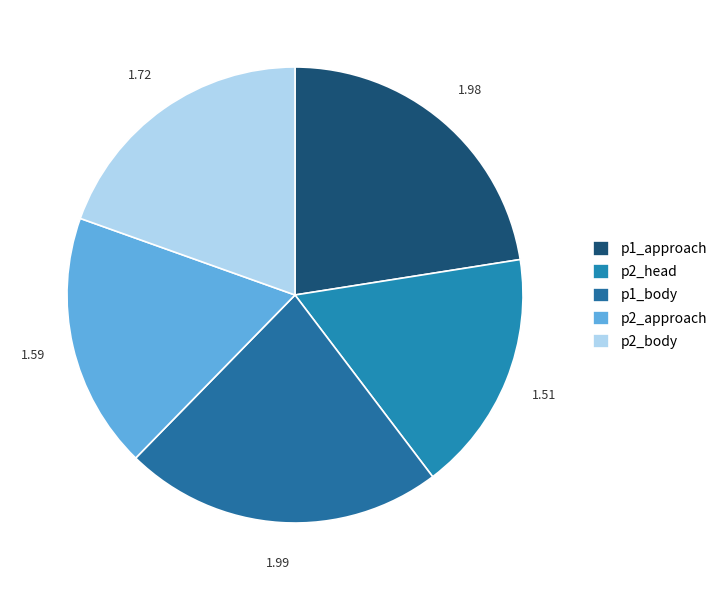

Between p2_approach and p1_approach, which is larger?

p1_approach